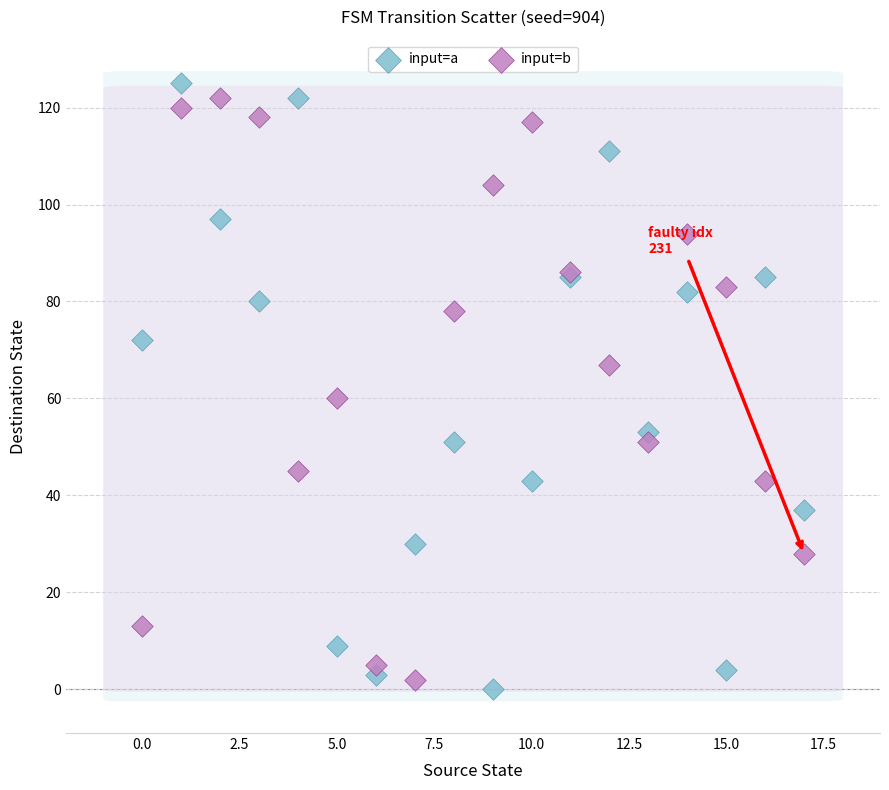

Which series has the largest Y range (max minus min)?

input=a